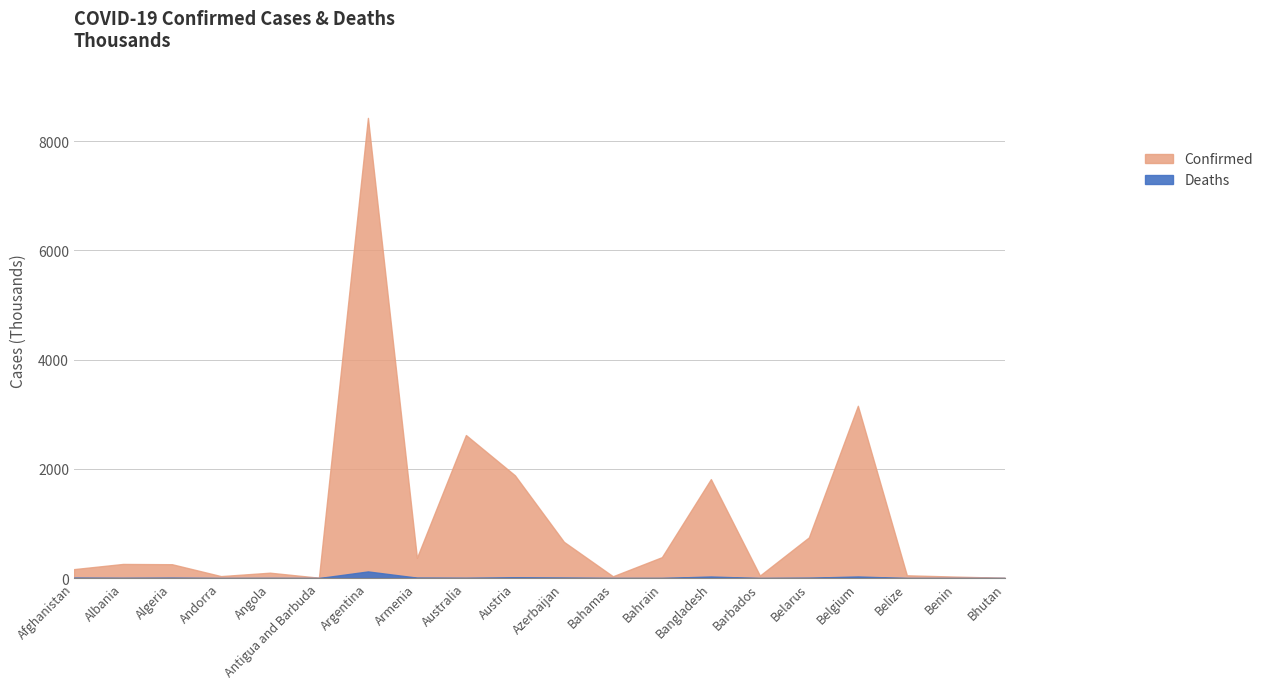

Between Benin and Bhutan, which series saw the biggest shift?

Confirmed